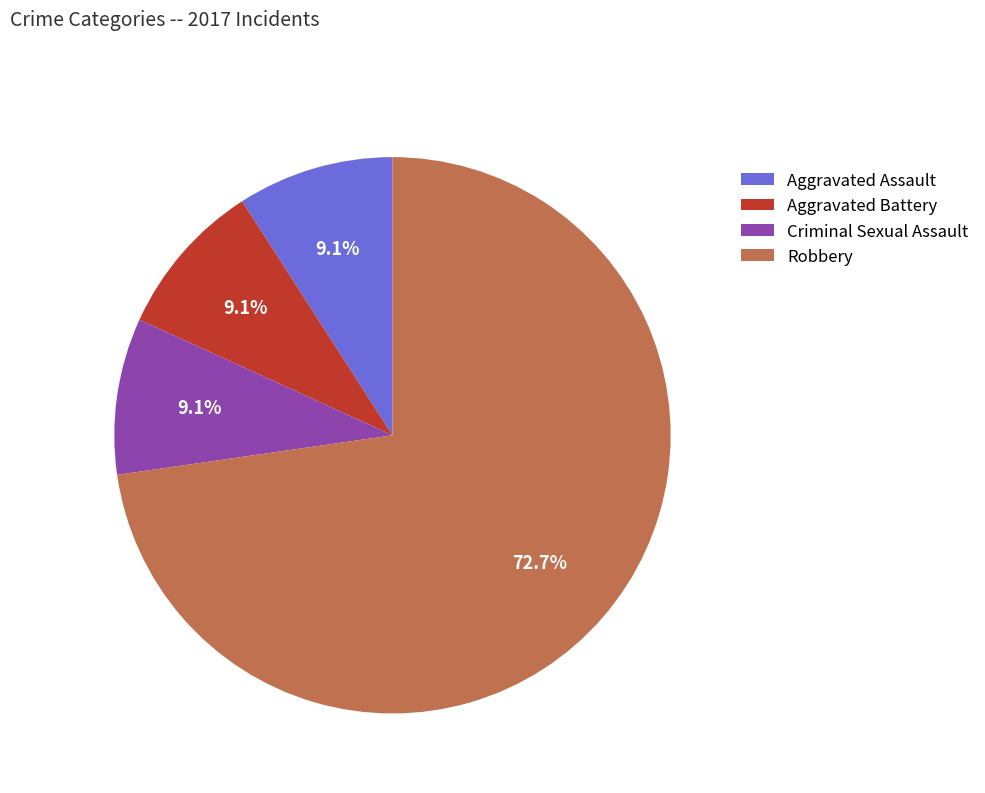

Which category accounts for the majority?

Robbery